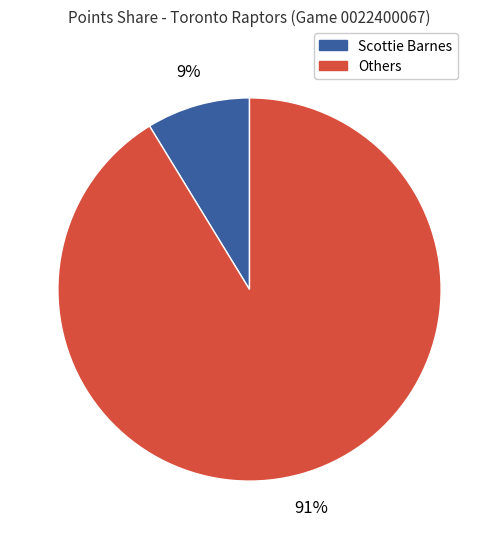

Does any single category account for the majority?

Yes